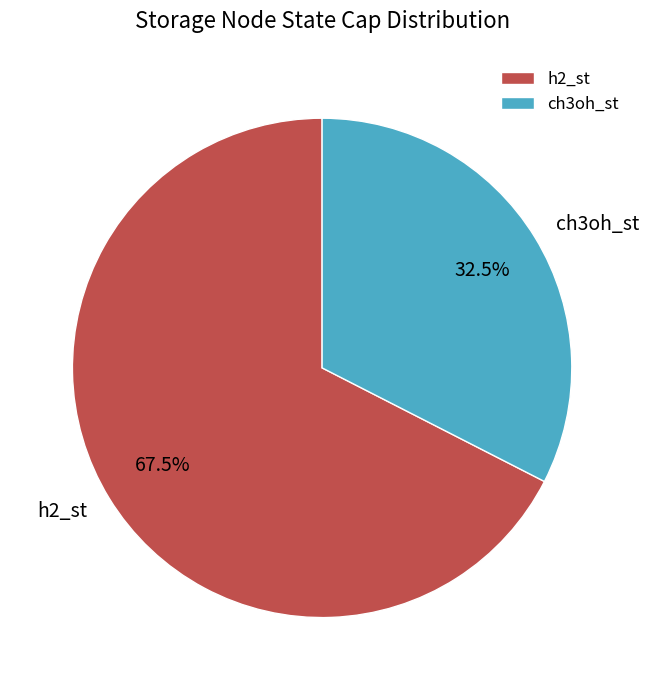

Which slice is the largest?

h2_st